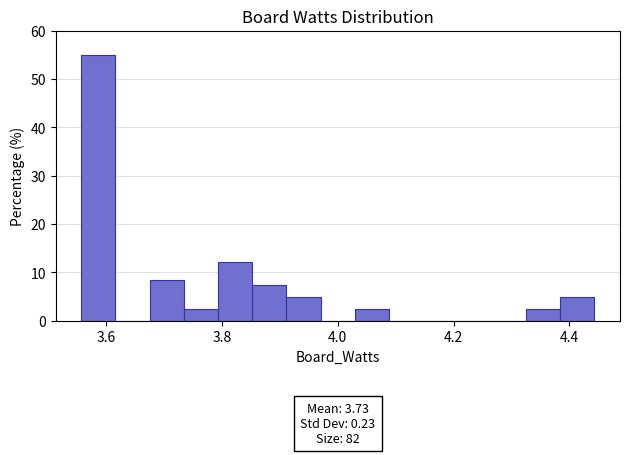

Read against the x-axis, roughly where is the centre of the tallest bar?

3.58